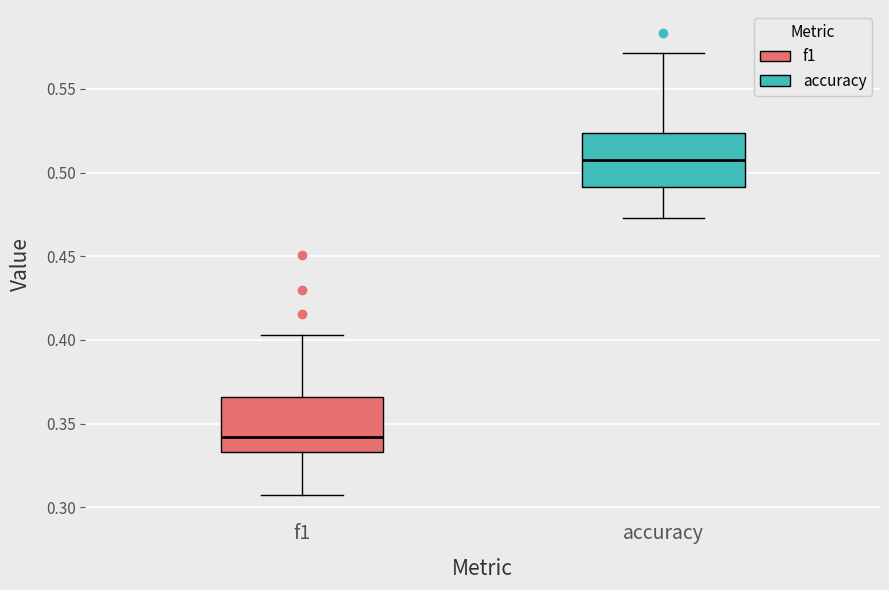

Reading left to right, transcribe this box plot: for each box, give where its median line is, the range the box spans, and where its two whiskers end, as read against the y-axis. The values are not printed on the chart, so give them approximately, as read against the axis.

f1: median 0.340, box 0.335 to 0.365, whiskers 0.305 to 0.405
accuracy: median 0.505, box 0.490 to 0.525, whiskers 0.475 to 0.570